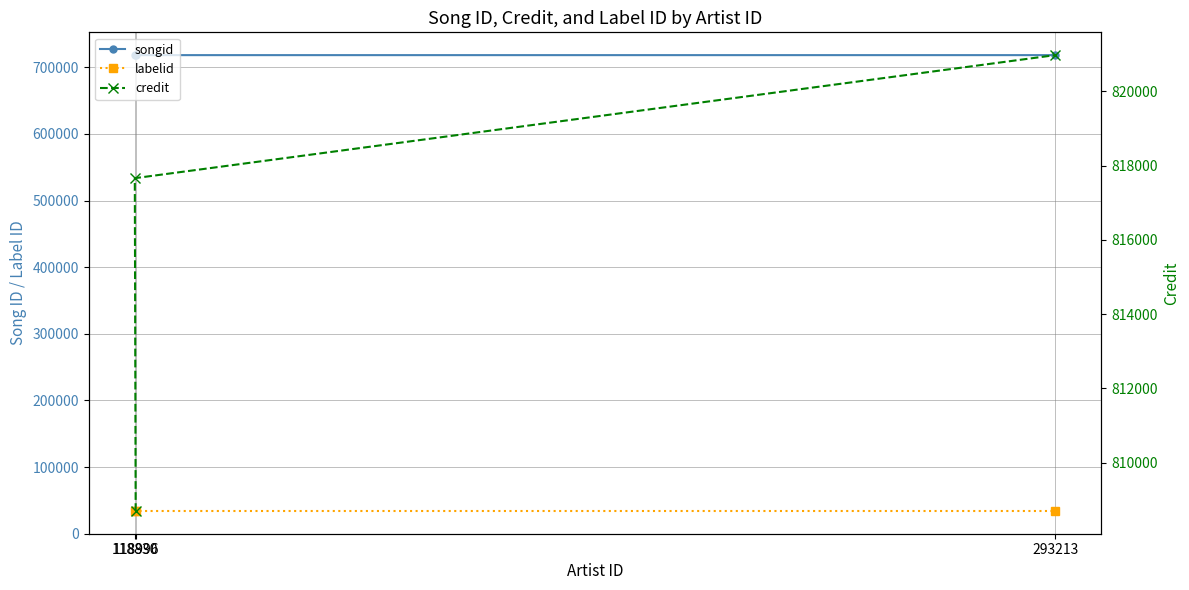

What is the label of the 2nd point from the right?

118830